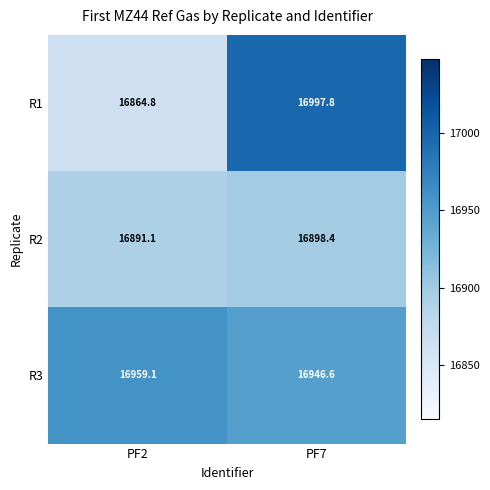

Which series changed the most between PF2 and PF7?

R1